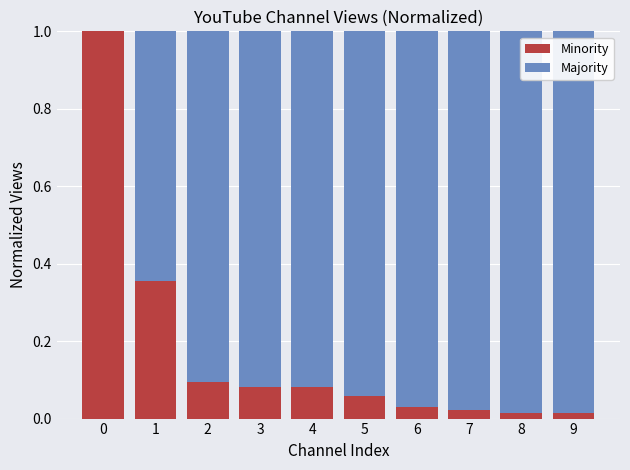

How many series are shown in this chart?

2